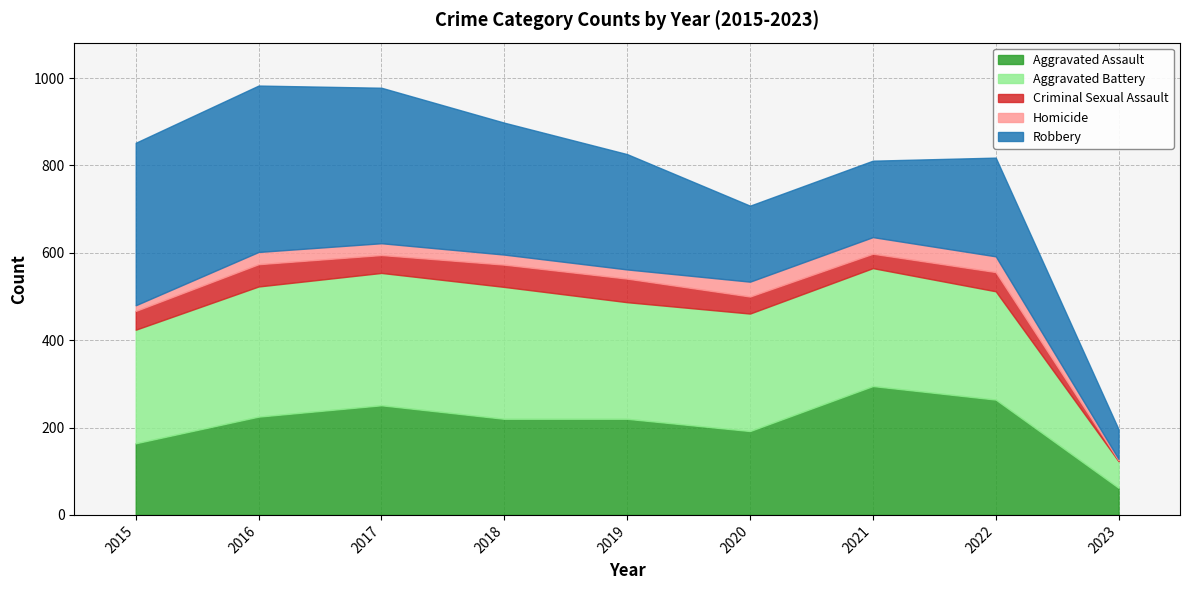

What is the total value across all series at 2020?

708